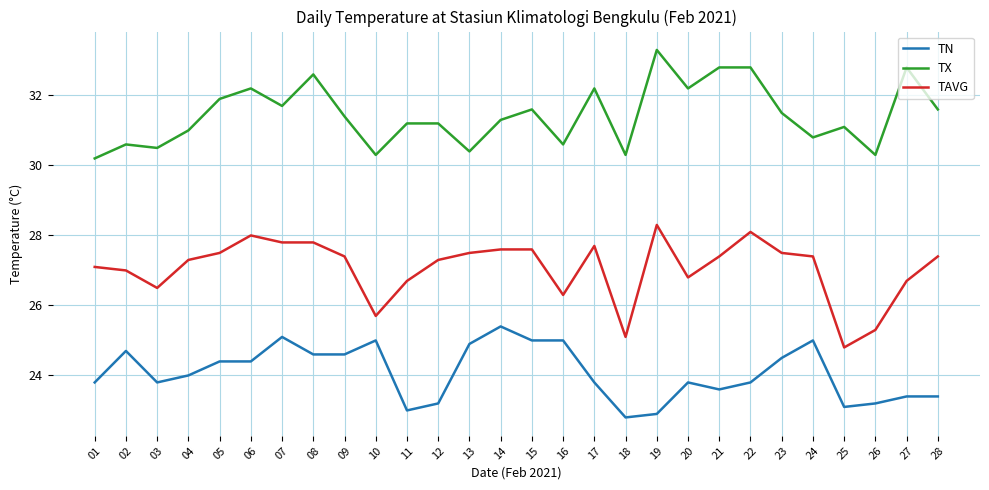

What is the greatest value displayed?

33.3